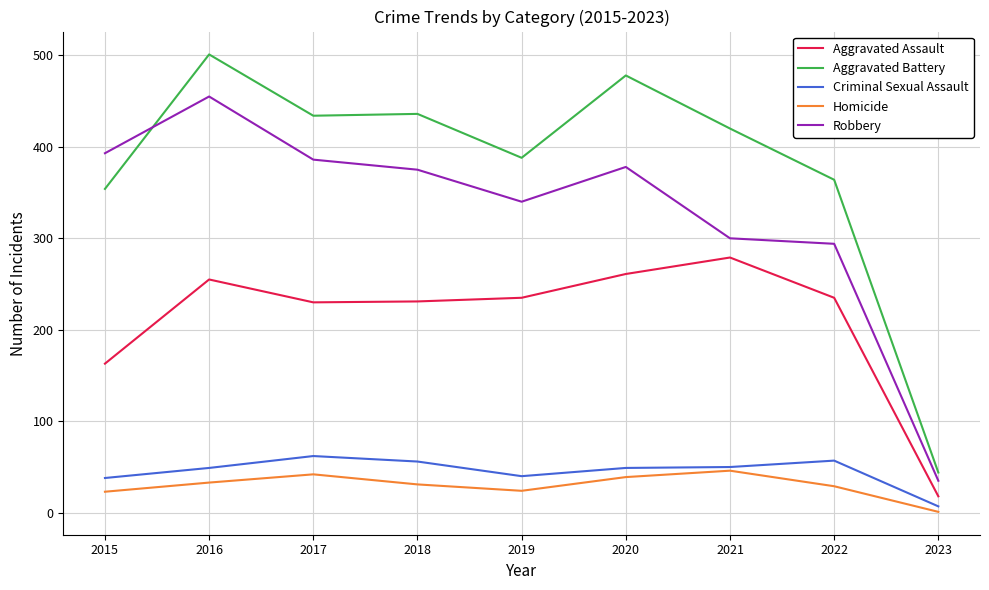

Between 2015 and 2018, which series saw the biggest shift?

Aggravated Battery